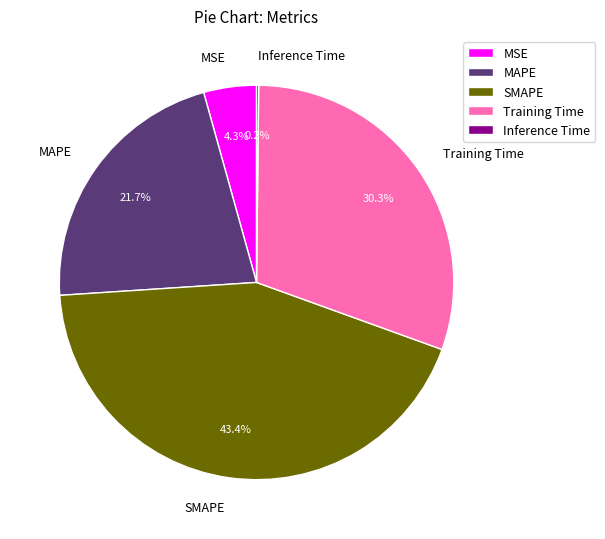

Do MAPE and Training Time together represent more than half of the pie?

Yes